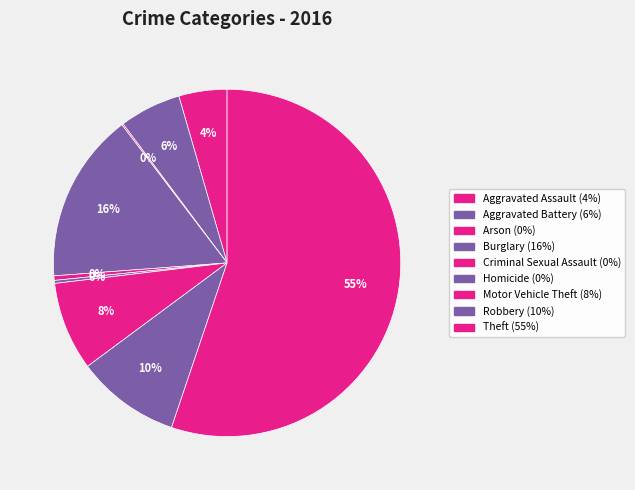

The Aggravated Battery slice represents 1% of the pie. True or false?

False